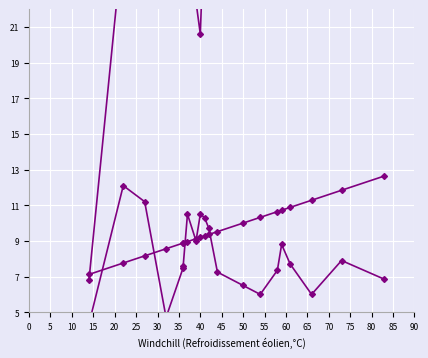

What is the spread (max minus min) of values at 55?

19.5